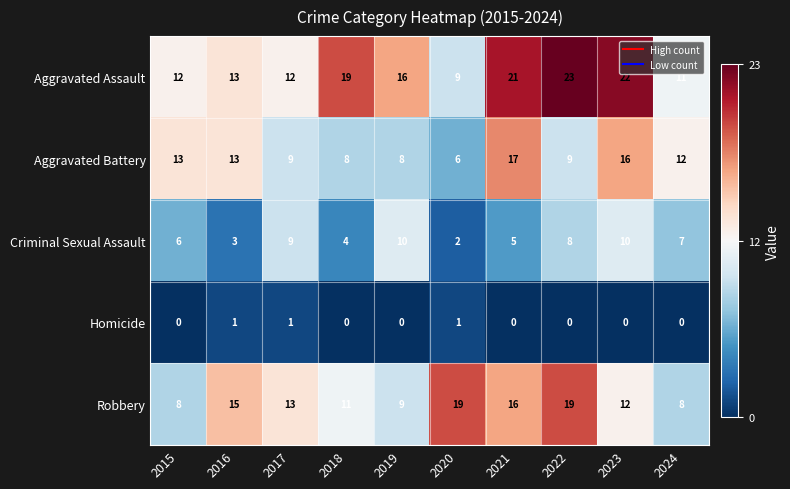

What is the total value across all series at 2016?

45